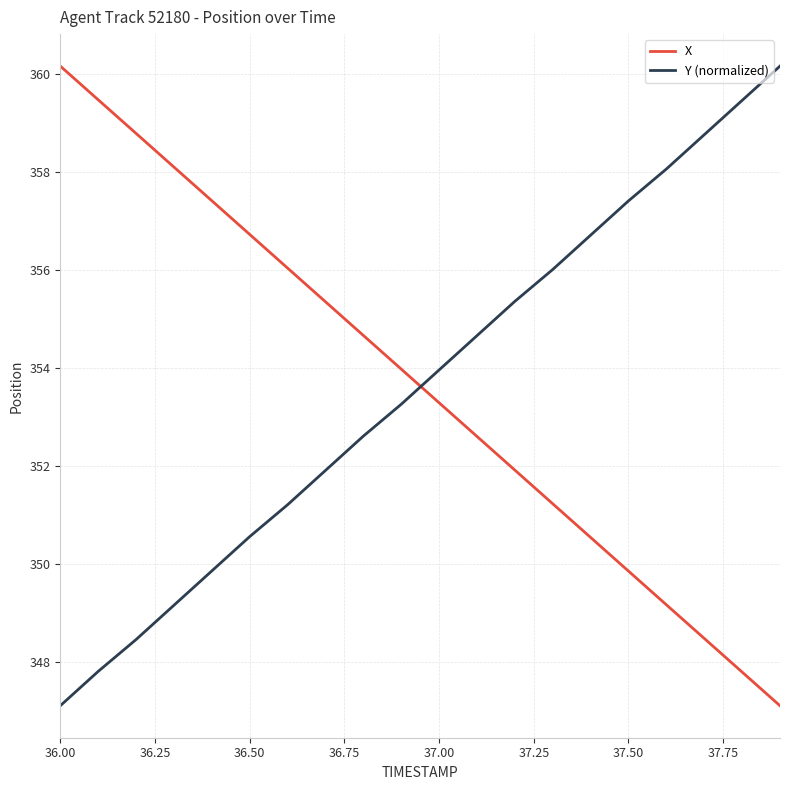

What is the difference between the maximum and minimum values in the Y (normalized) series?

13.1